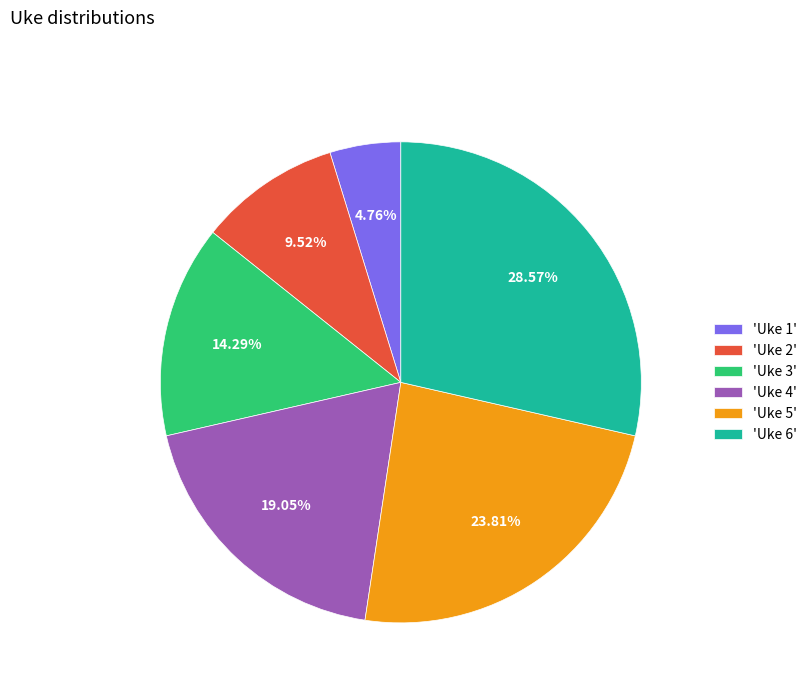

Approximately how many times larger is the value at 'Uke 2' compared to 'Uke 5'?

0.4